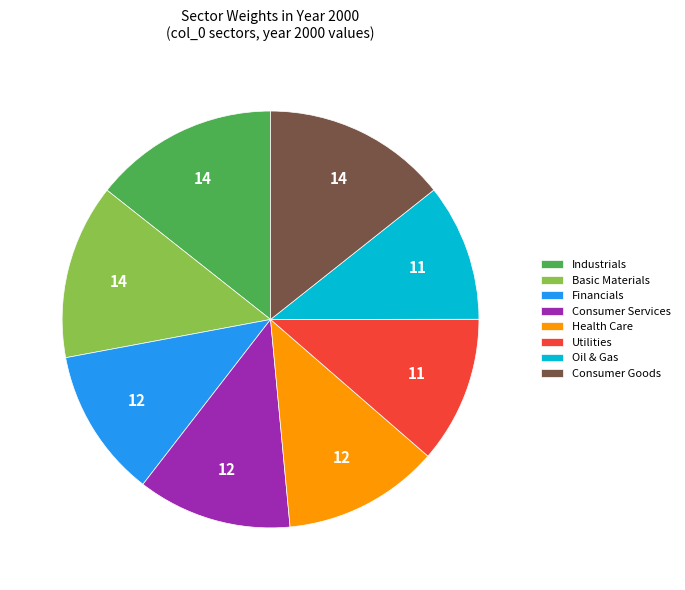

Is there a majority slice in this chart?

No